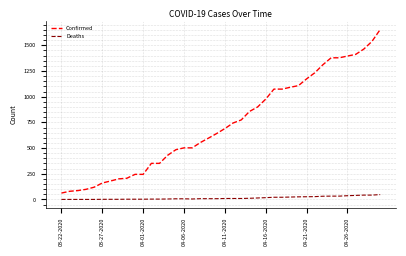

What is the greatest value displayed?

1654